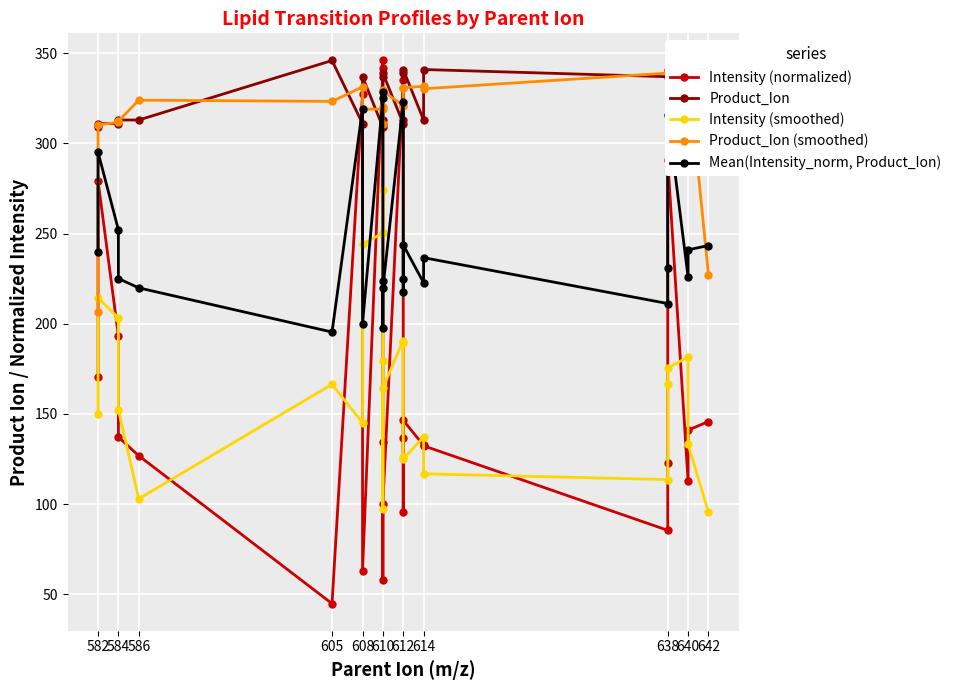

How many interior local peaks does the Intensity (normalized) series have?

6